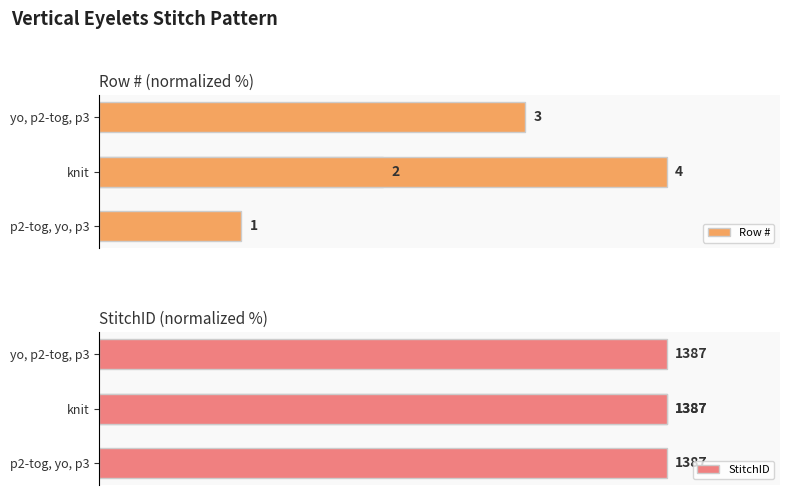

Which series has the widest spread of values?

Row #